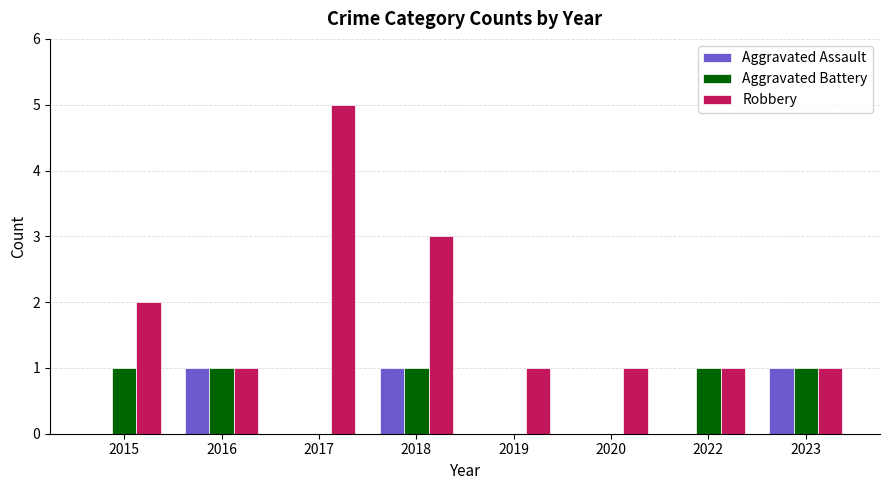

Which series changed the most between 2018 and 2020?

Robbery